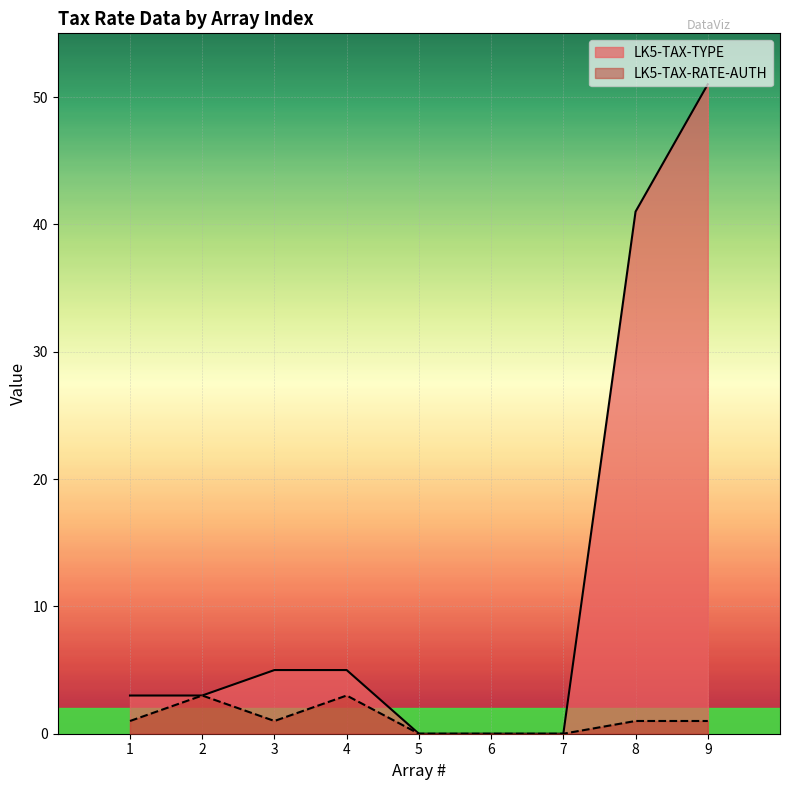

True or false: LK5-TAX-TYPE and LK5-TAX-RATE-AUTH intersect in this chart.

False